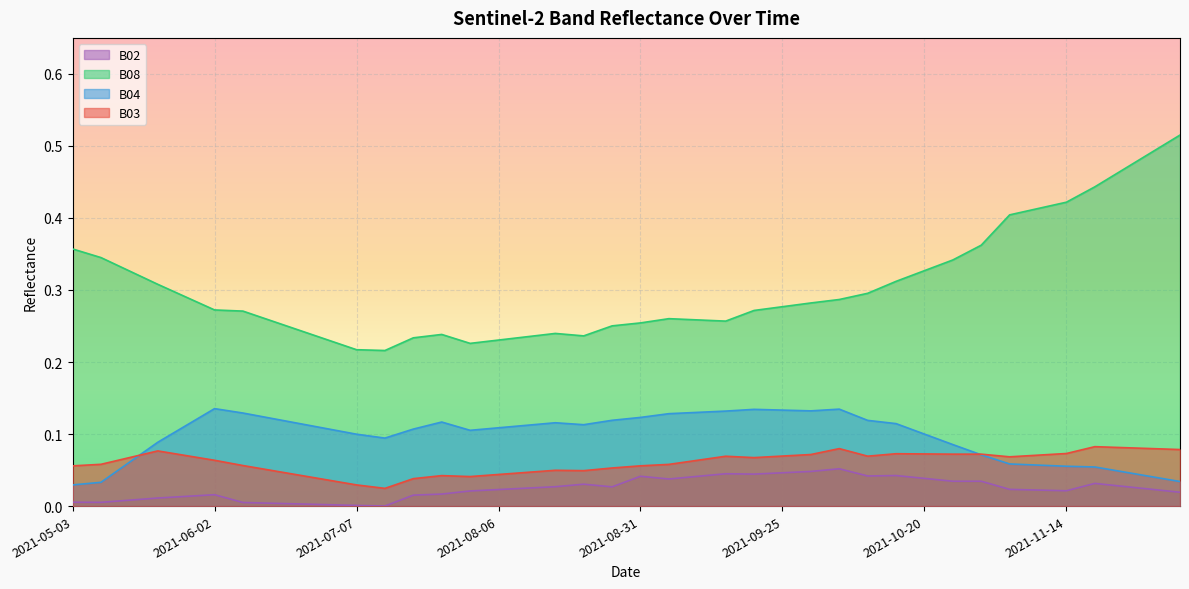

Does the chart display data point markers on the line(s)?

No